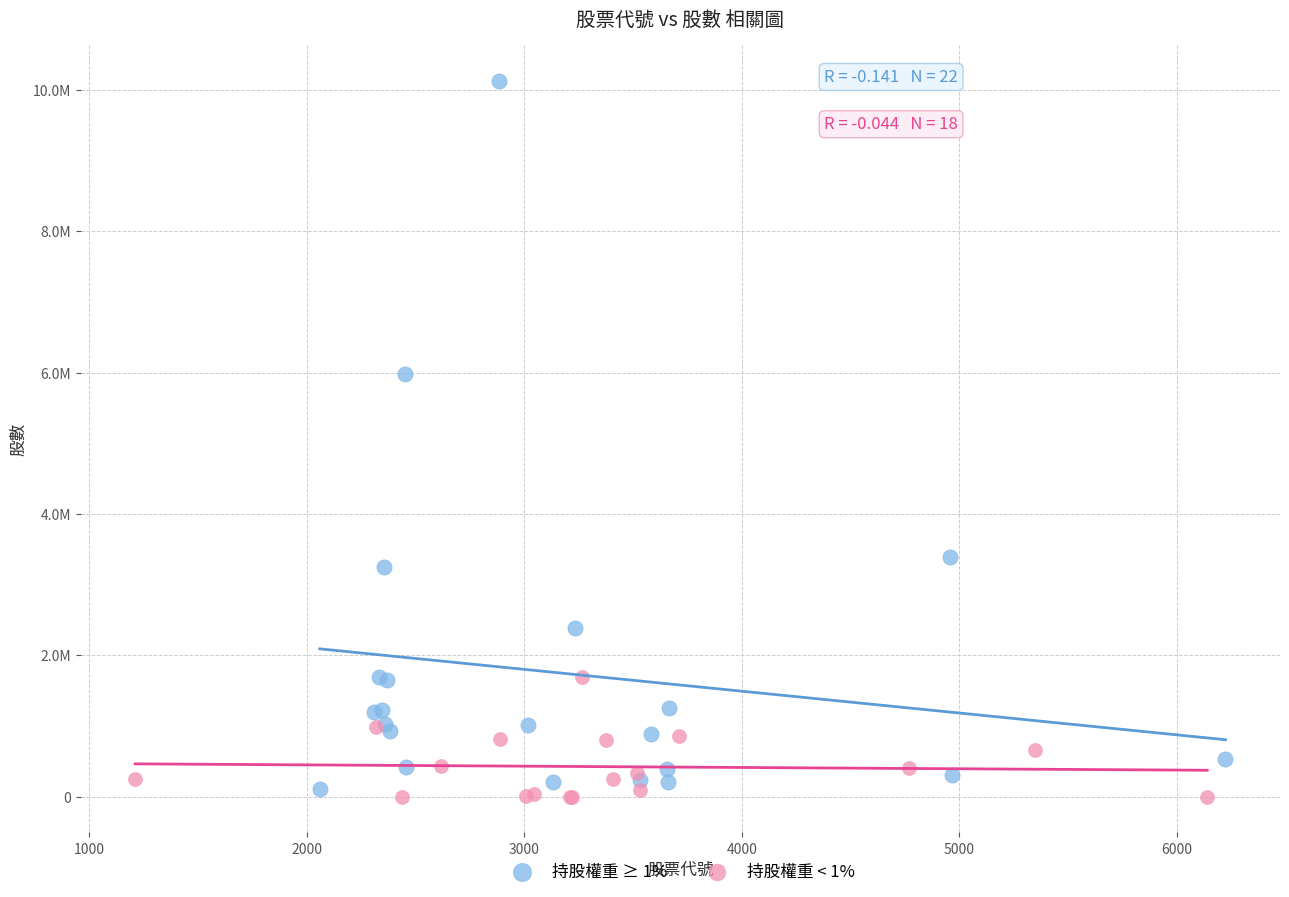

What are all the series names shown in the legend?

持股權重 ≥ 1%, 持股權重 < 1%